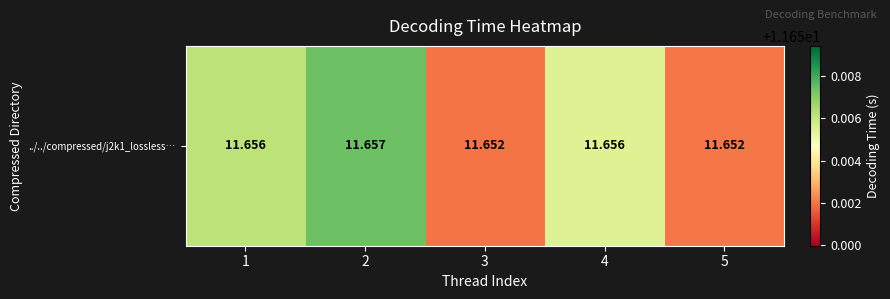

Which category has the lowest value across all series?

3